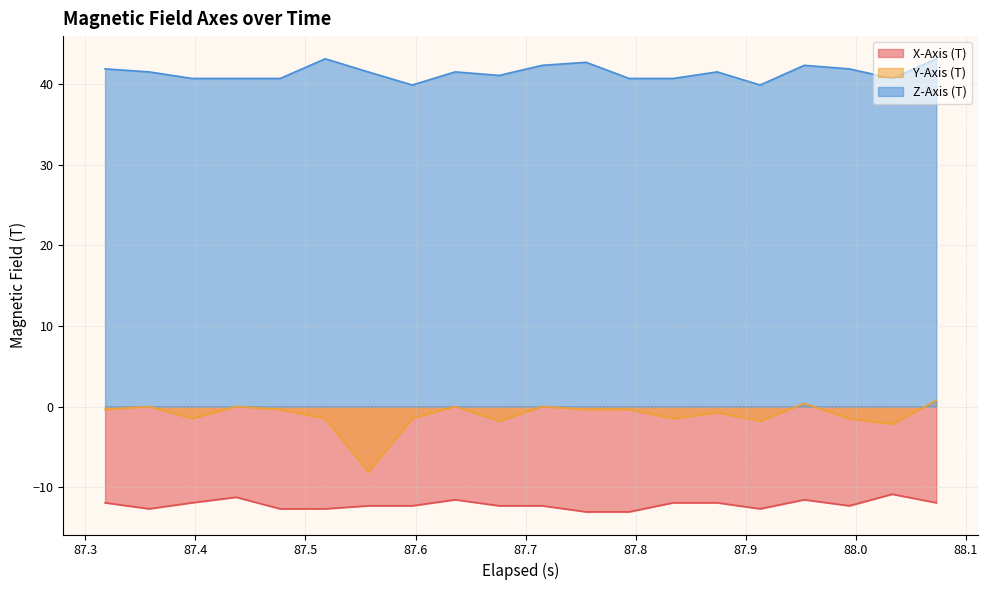

Count the number of data series in this chart.

3